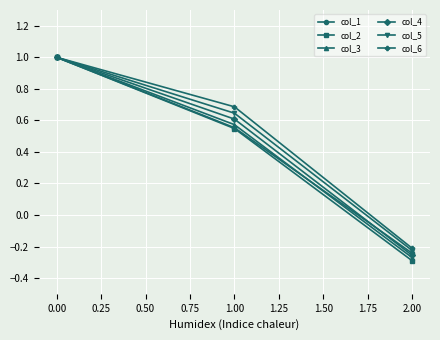

What is the label of the 1st point from the right?

2.00